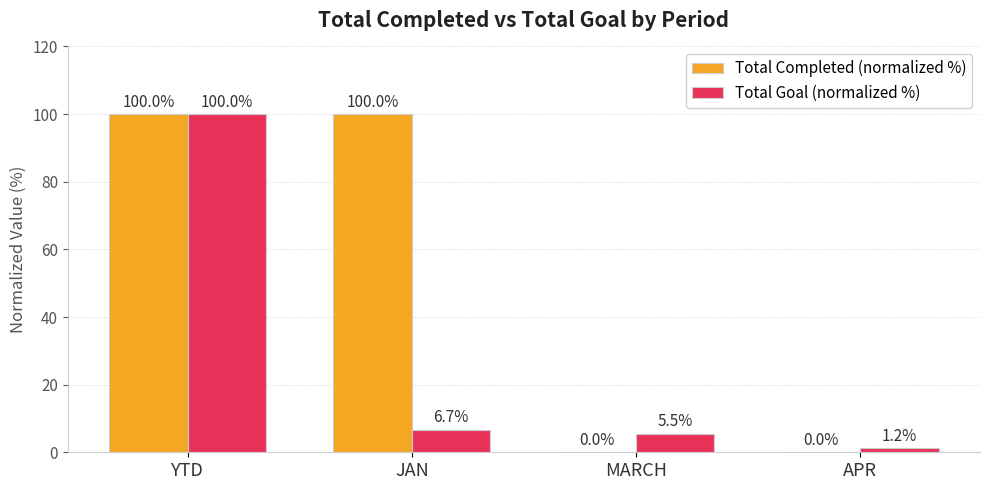

Reading right to left, list all the values displayed in this chart.

Total Completed (normalized %): APR=0.0	MARCH=0.0	JAN=100.0	YTD=100.0
Total Goal (normalized %): APR=1.2	MARCH=5.5	JAN=6.7	YTD=100.0